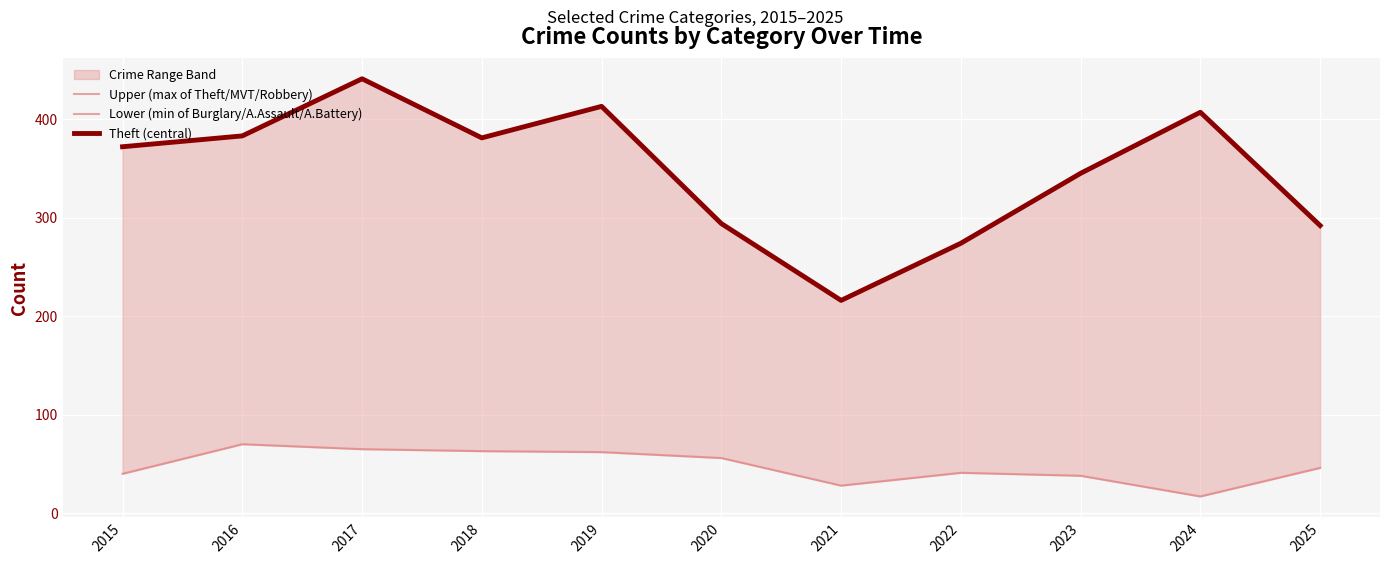

List the labels in order of Theft (central) value, smallest first.

2021, 2022, 2025, 2020, 2023, 2015, 2018, 2016, 2024, 2019, 2017